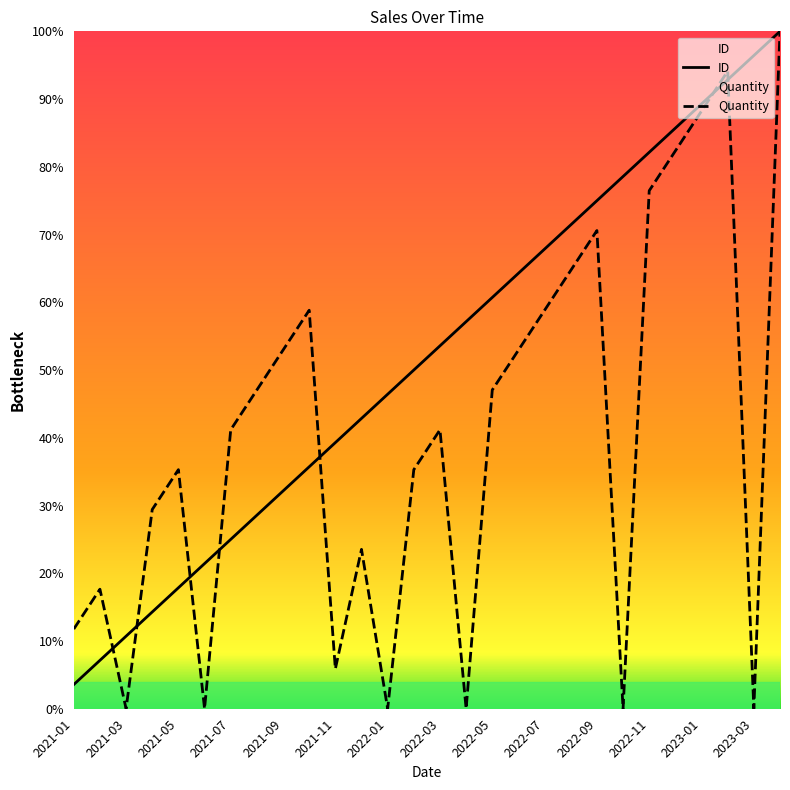

Which series has the widest spread of values?

Quantity